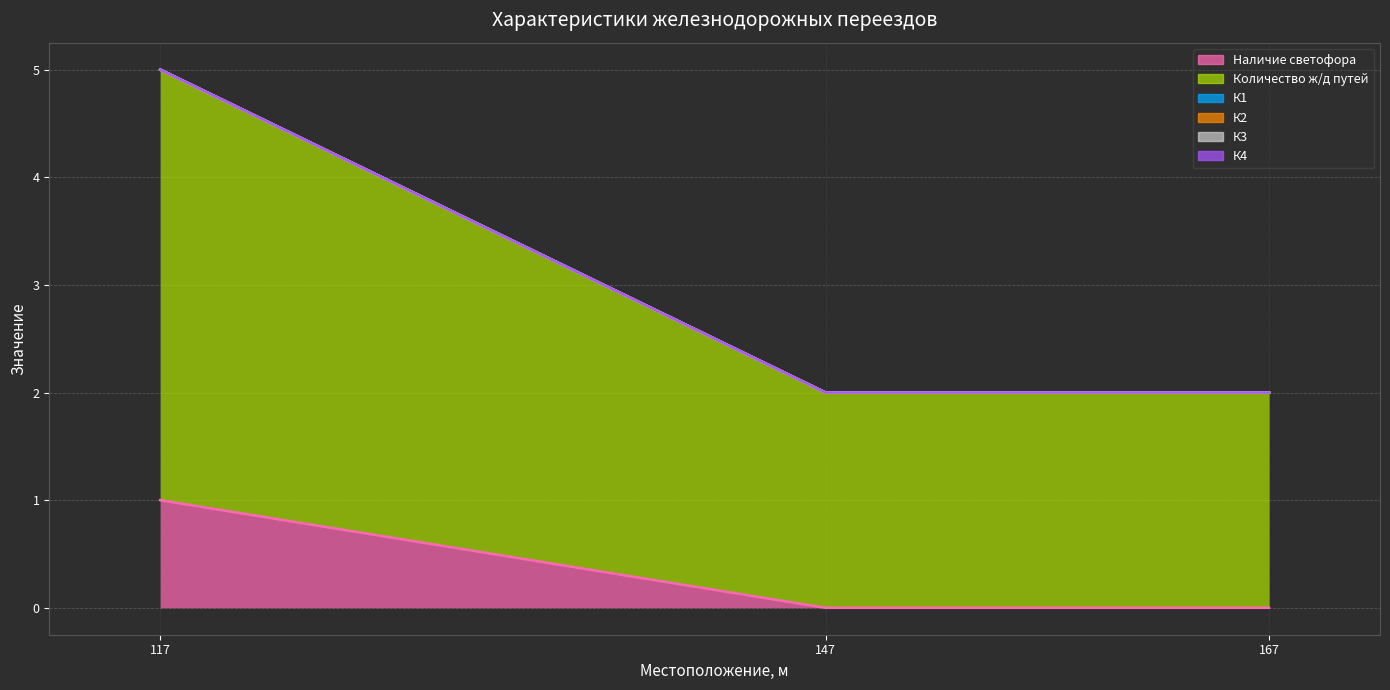

At which category is the sum across all series the highest?

117